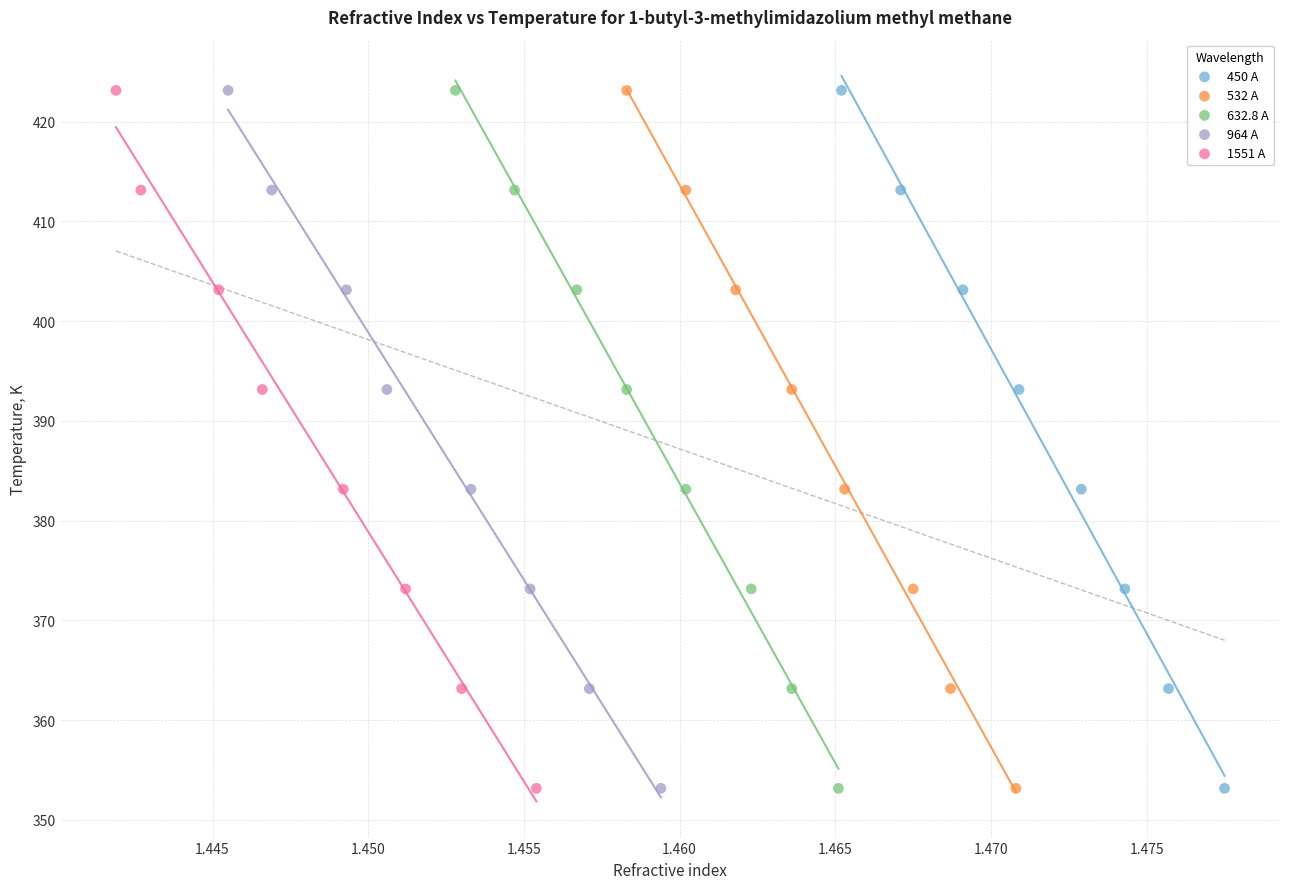

What are all the series names shown in the legend?

450 A, 532 A, 632.8 A, 964 A, 1551 A